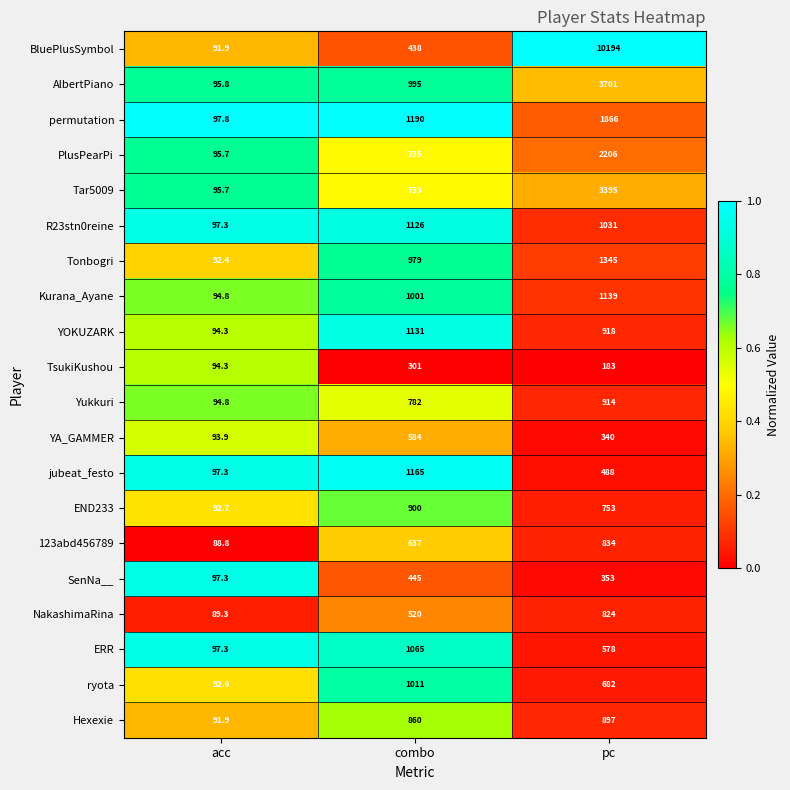

Which category has the highest value in the Yukkuri series?

pc